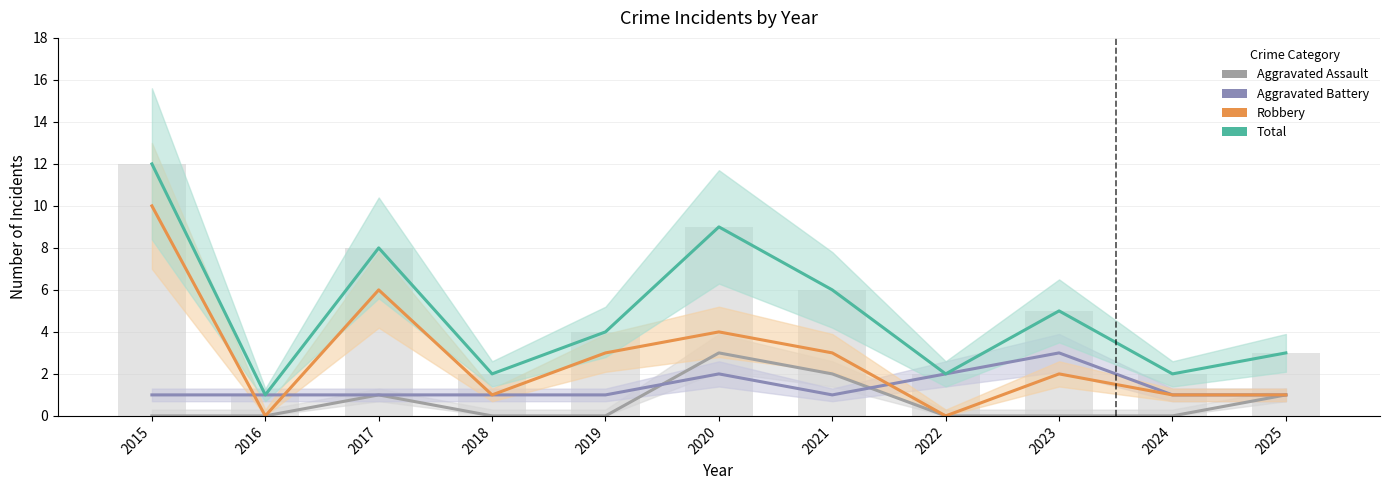

Which has a higher value, 2022 or 2025?

2025